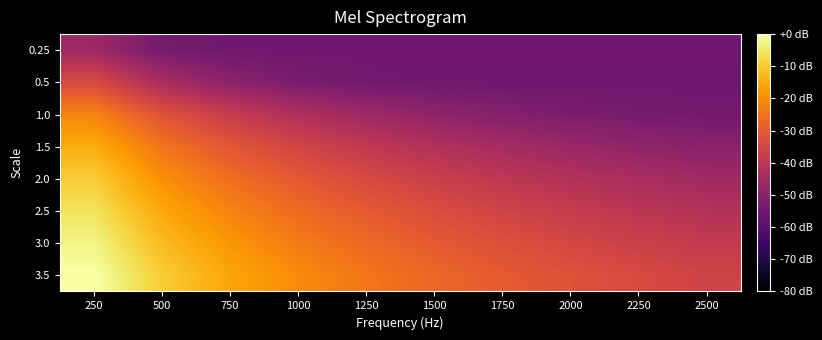

At which category is the sum across all series the highest?

250